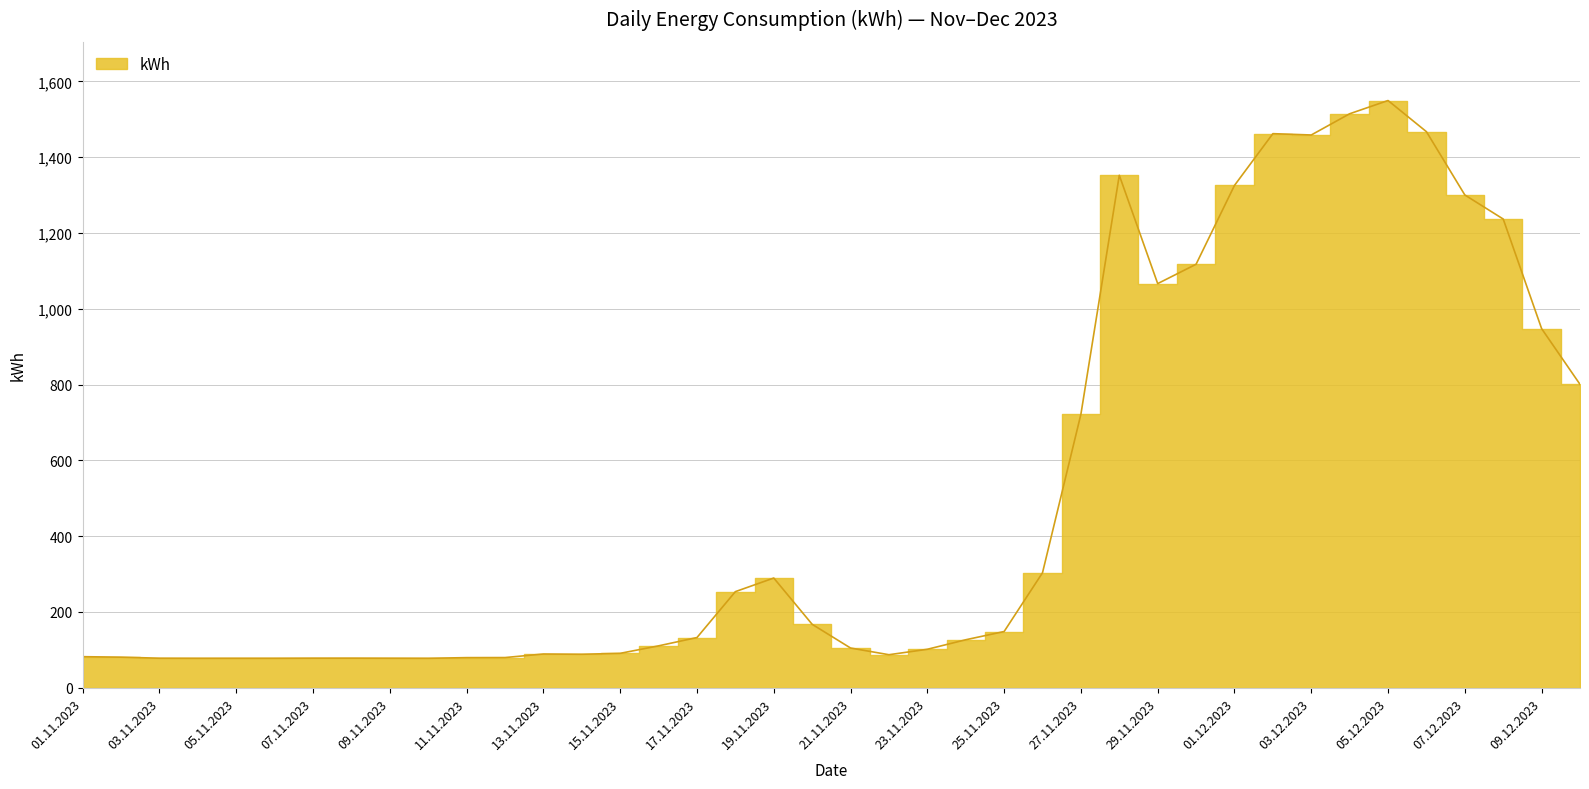

Does the chart have visible grid lines?

Yes